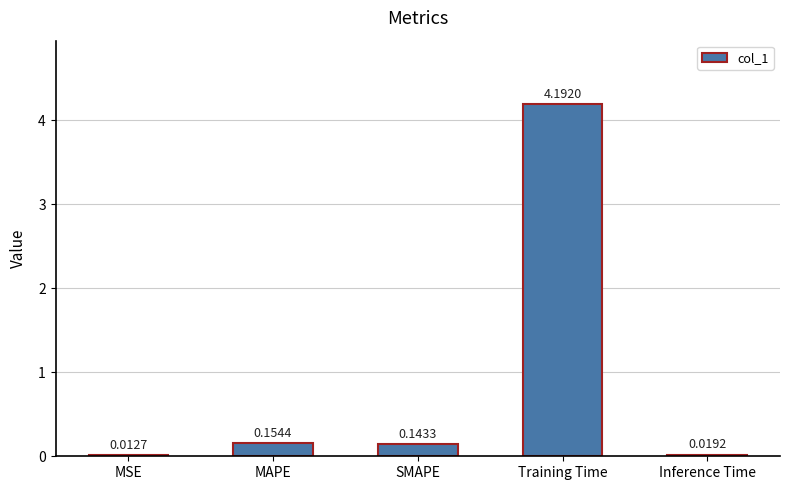

What is the sum of the values at SMAPE and MAPE?

0.3